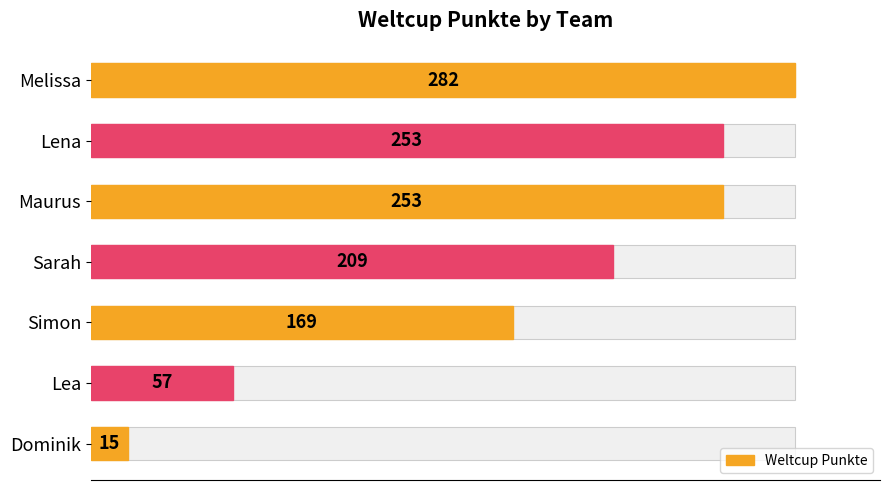

What is the greatest value displayed?

282